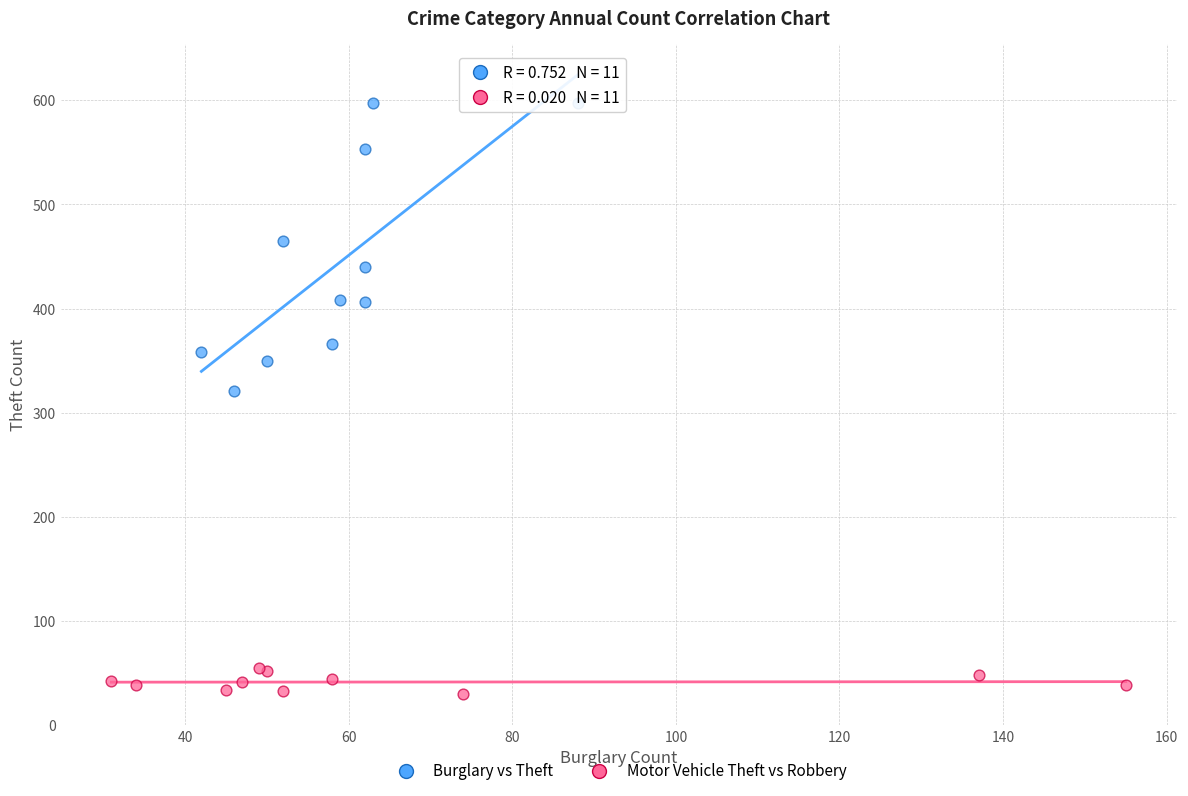

Which series reaches the minimum Y coordinate?

Motor Vehicle Theft vs Robbery